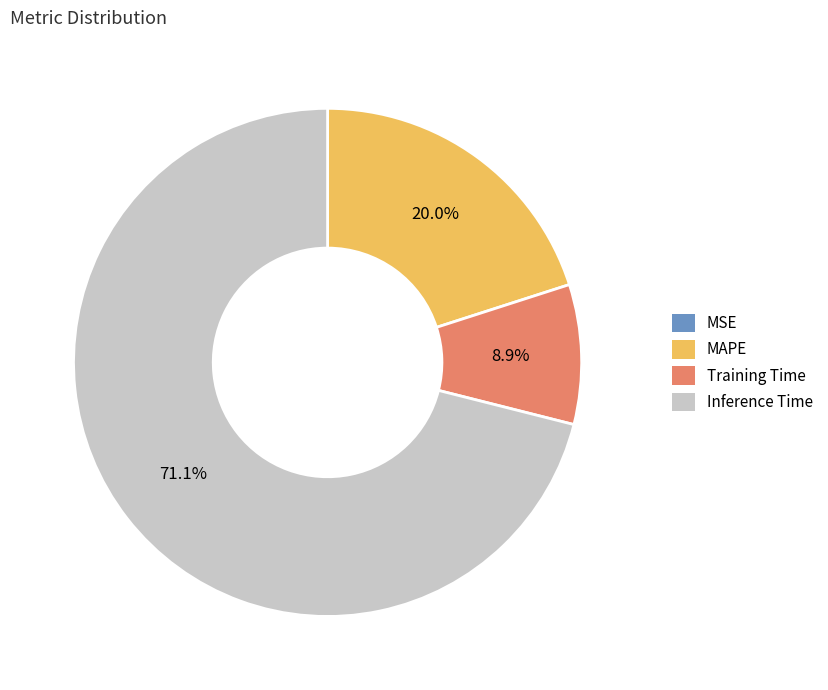

Is there any slice that represents more than half of the pie?

Yes